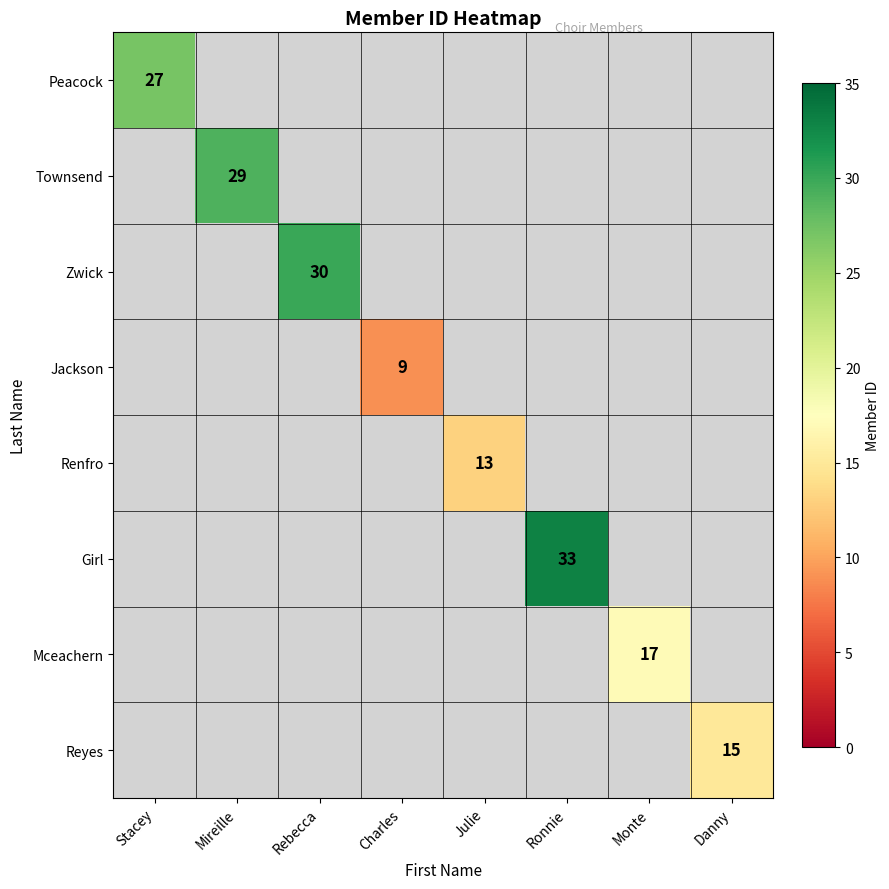

Which category has the lowest value across all series?

Charles